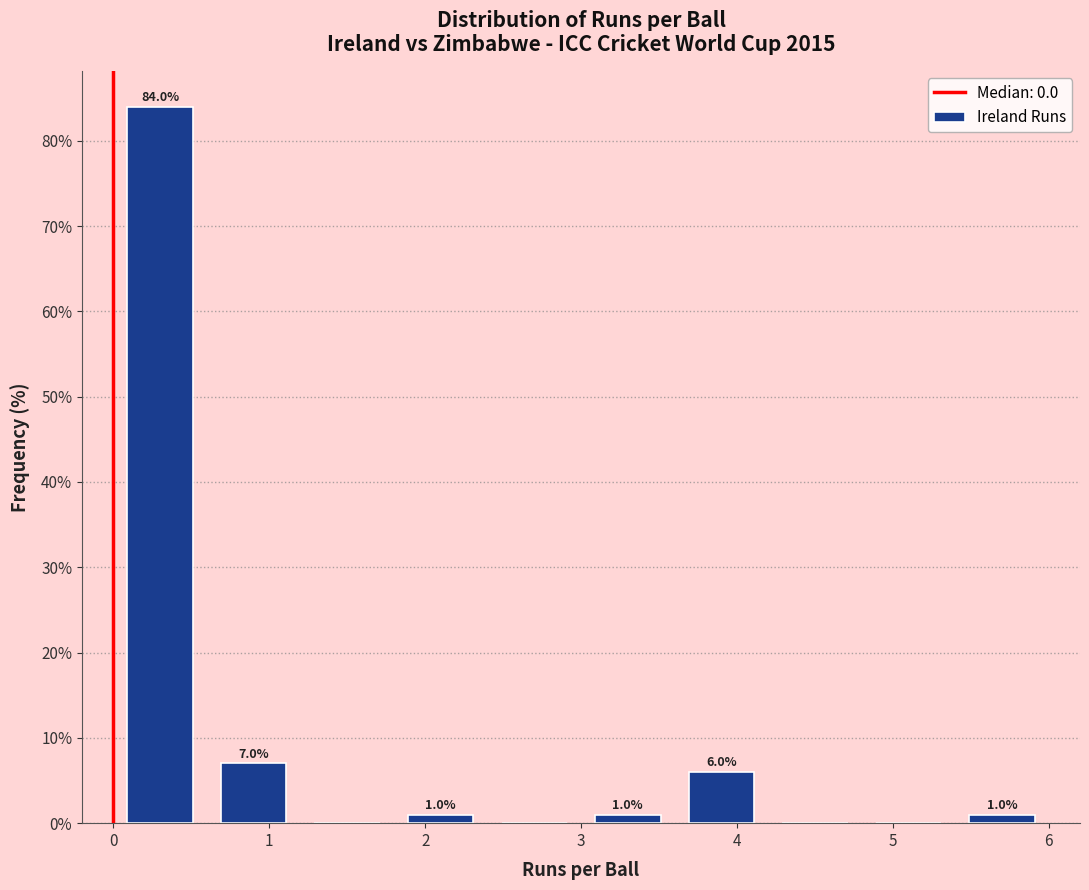

Which range on the x-axis has the tallest bar?

0.0 to 0.6